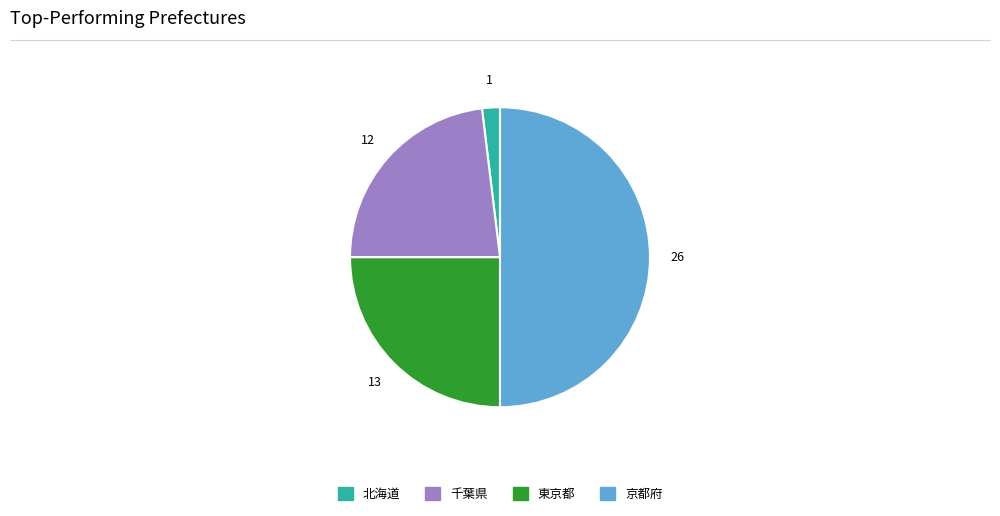

Does 北海道 represent more than half of the total?

No